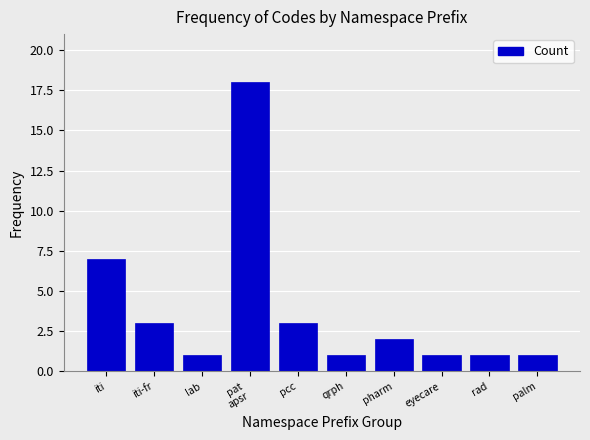

Reading left to right, list all the values displayed in this chart.

7	3	1	18	3	1	2	1	1	1